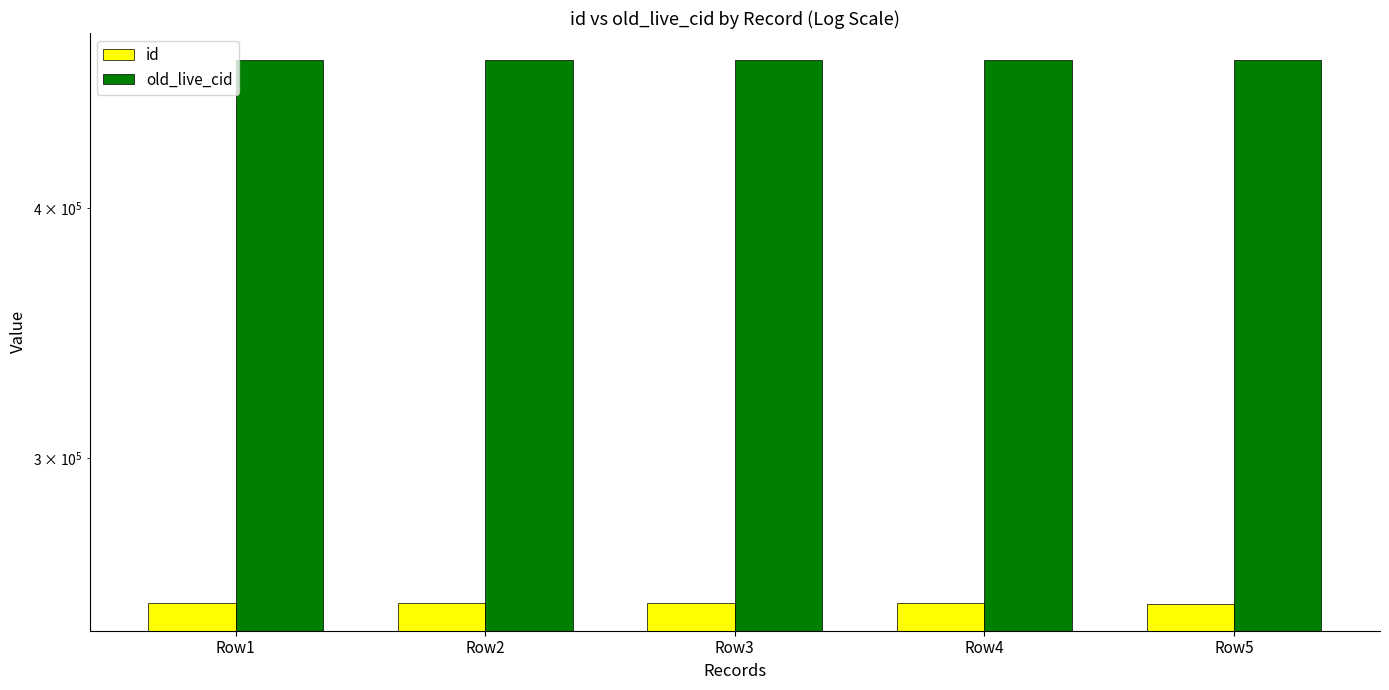

Reading left to right, list all the values displayed in this chart.

id: 253893	253892	253884	253873	253842
old_live_cid: 473929	473928	473911	473887	473856